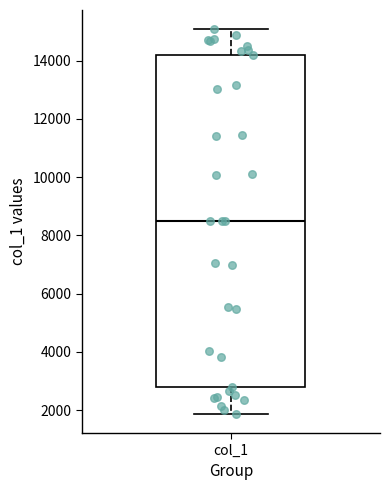

Transcribe this box plot: give where the median line is, the range the box spans, and where the two whiskers end, as read against the y-axis. The values are not printed on the chart, so give them approximately, as read against the axis.

median 8600, box 2800 to 14200, whiskers 1800 to 15000